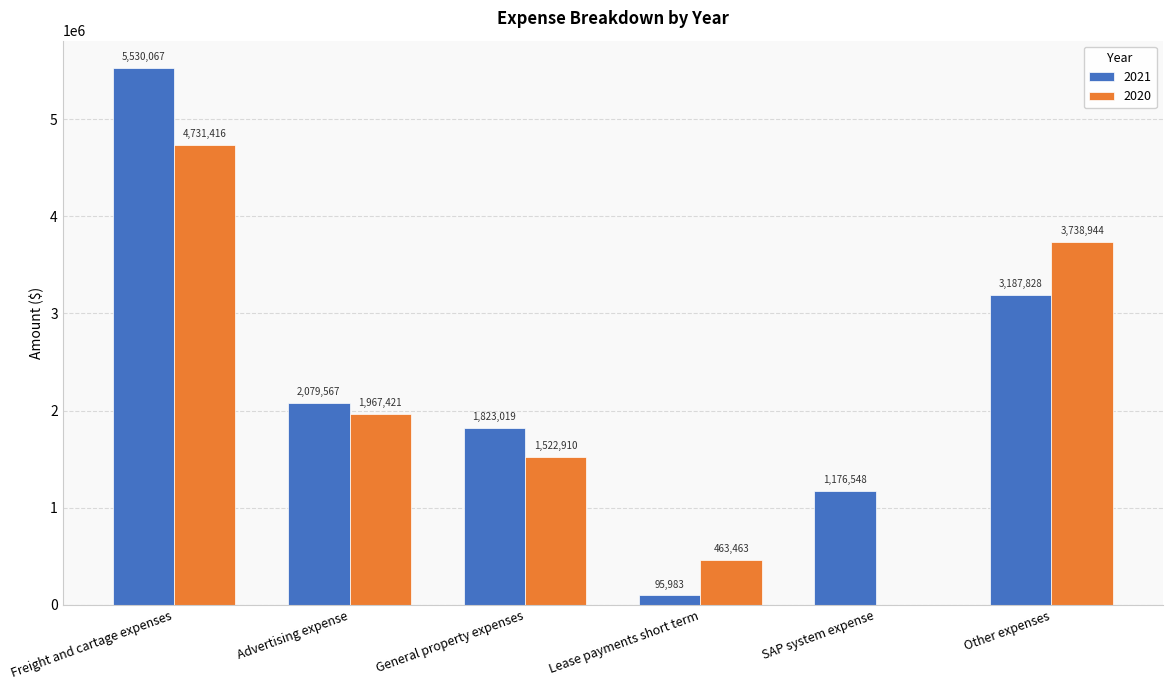

Read the 2021 value at General property expenses, to the nearest 10.

1823020